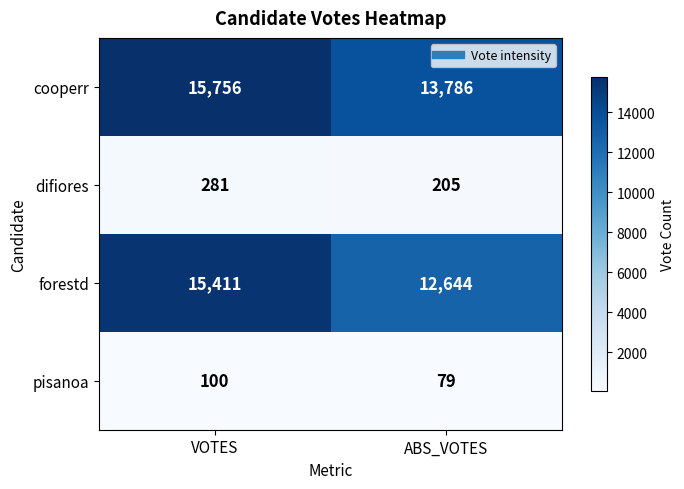

What is the sum of the cooperr values at VOTES and ABS_VOTES?

29542